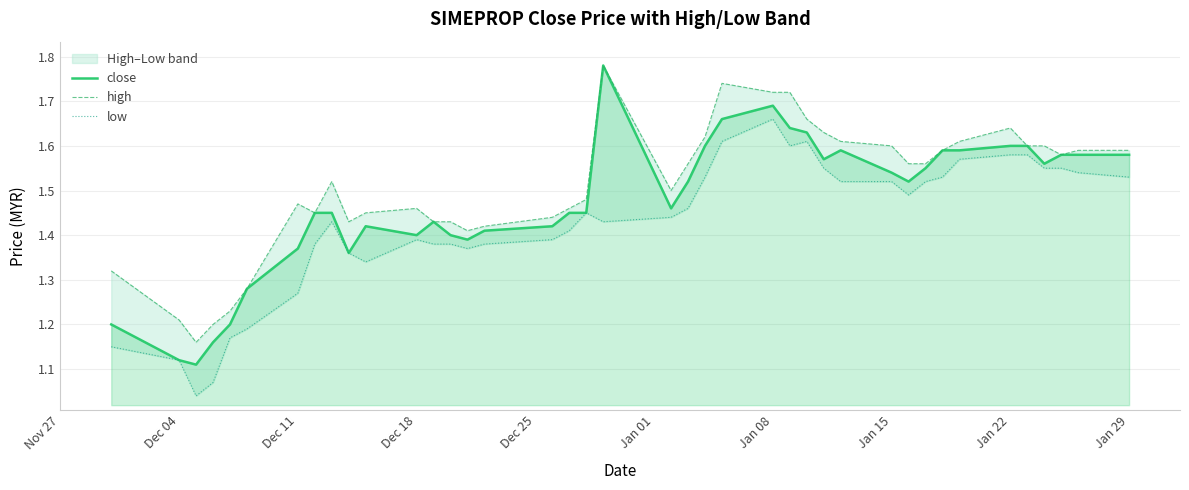

What is the value of the close point at the 11th from the left?

1.4